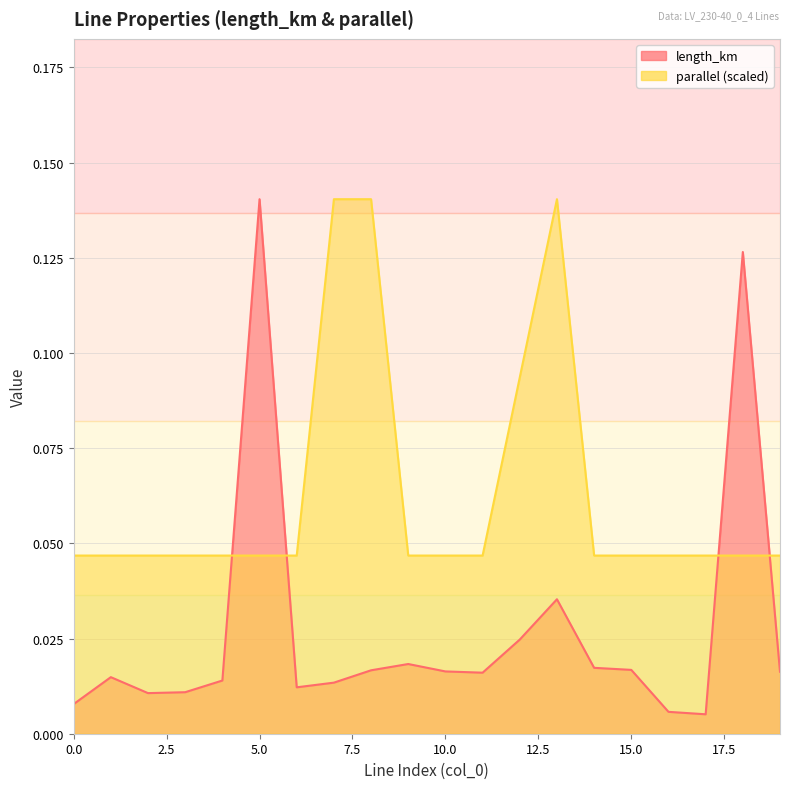

Rank the series by their maximum value, from lowest to highest.

length_km, parallel